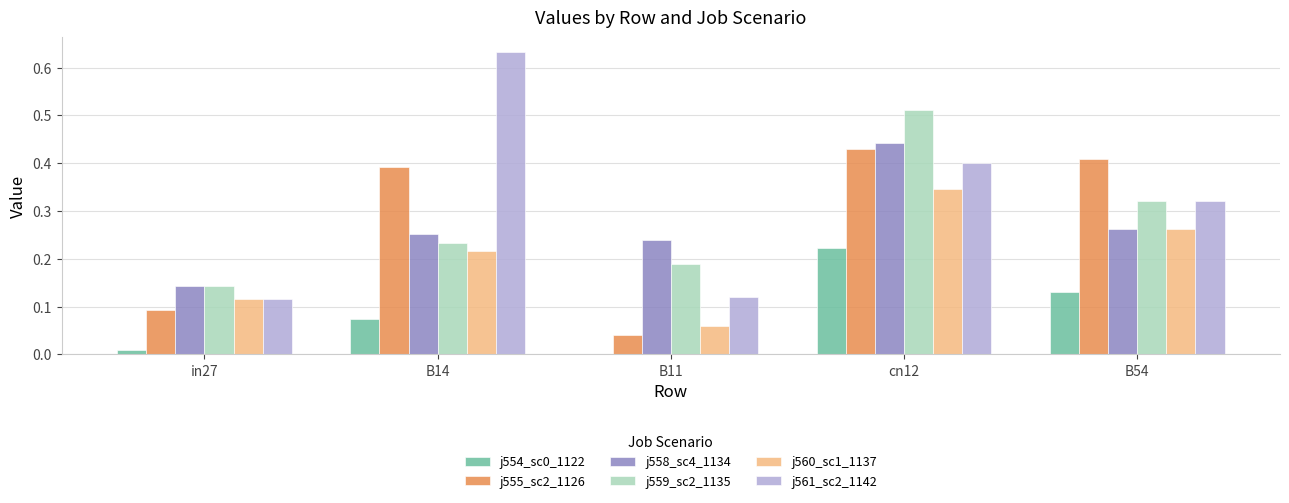

Which series has the largest total across all categories?

j561_sc2_1142